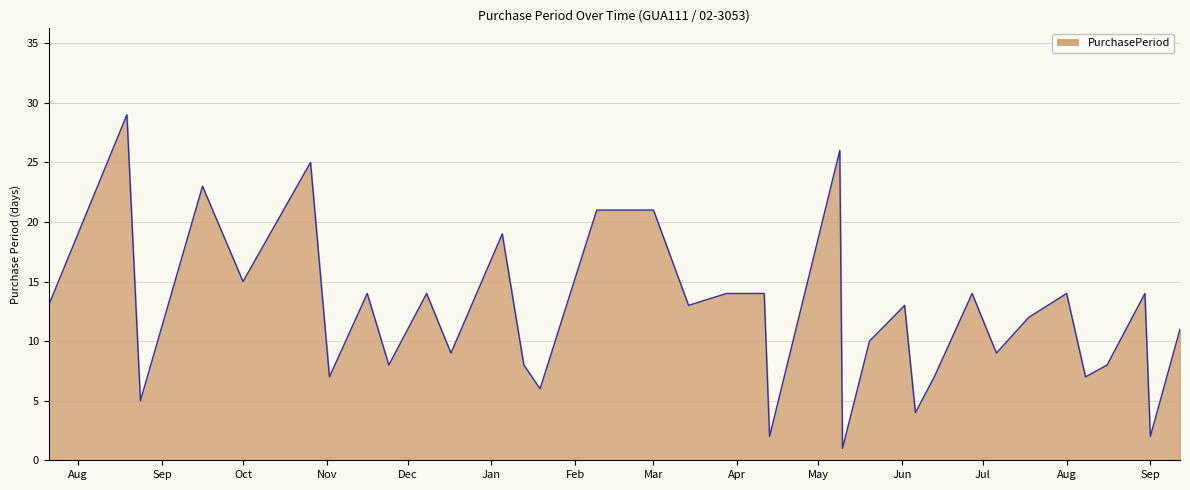

What is the greatest value displayed?

29